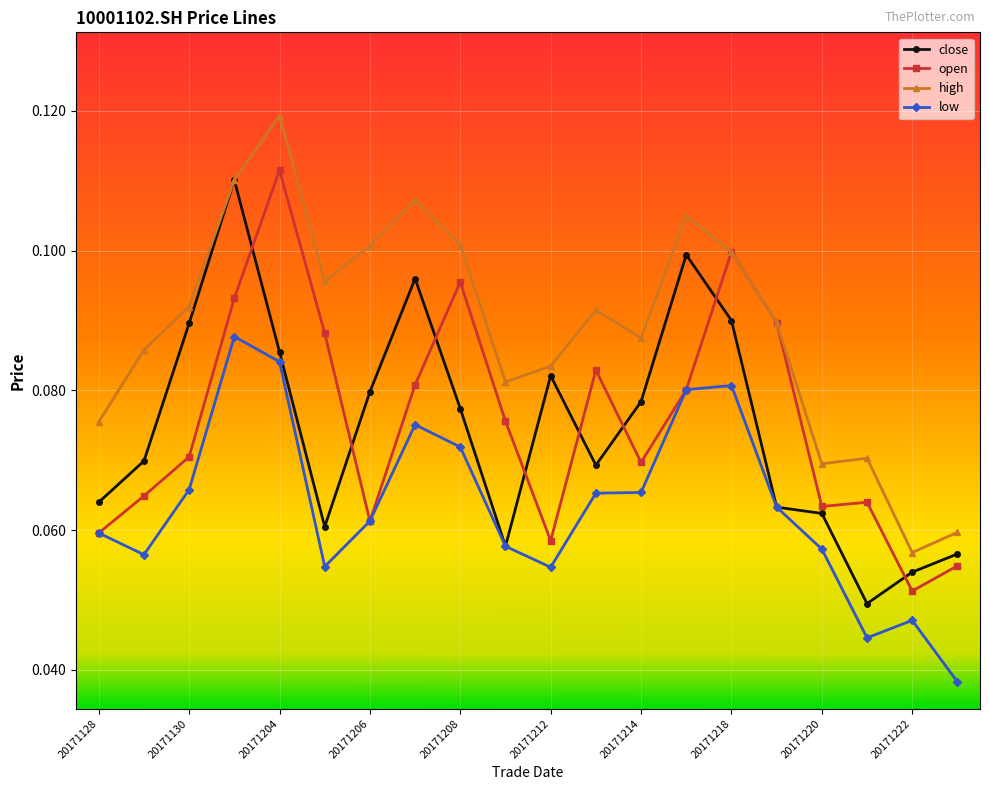

How many open values are between 0 and 1?

20